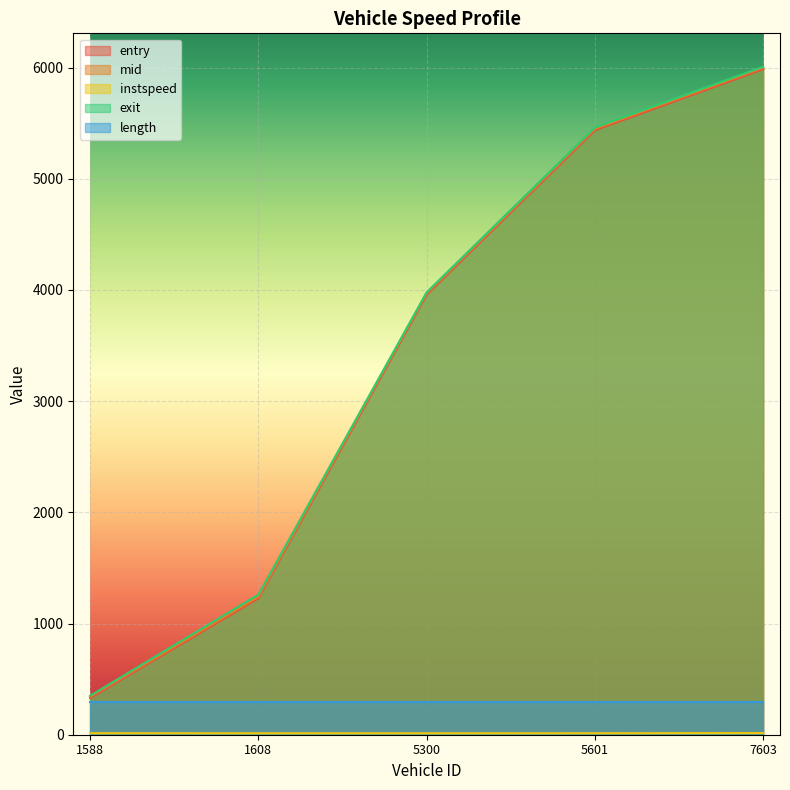

Between 1588 and 1608, which series saw the biggest shift?

exit